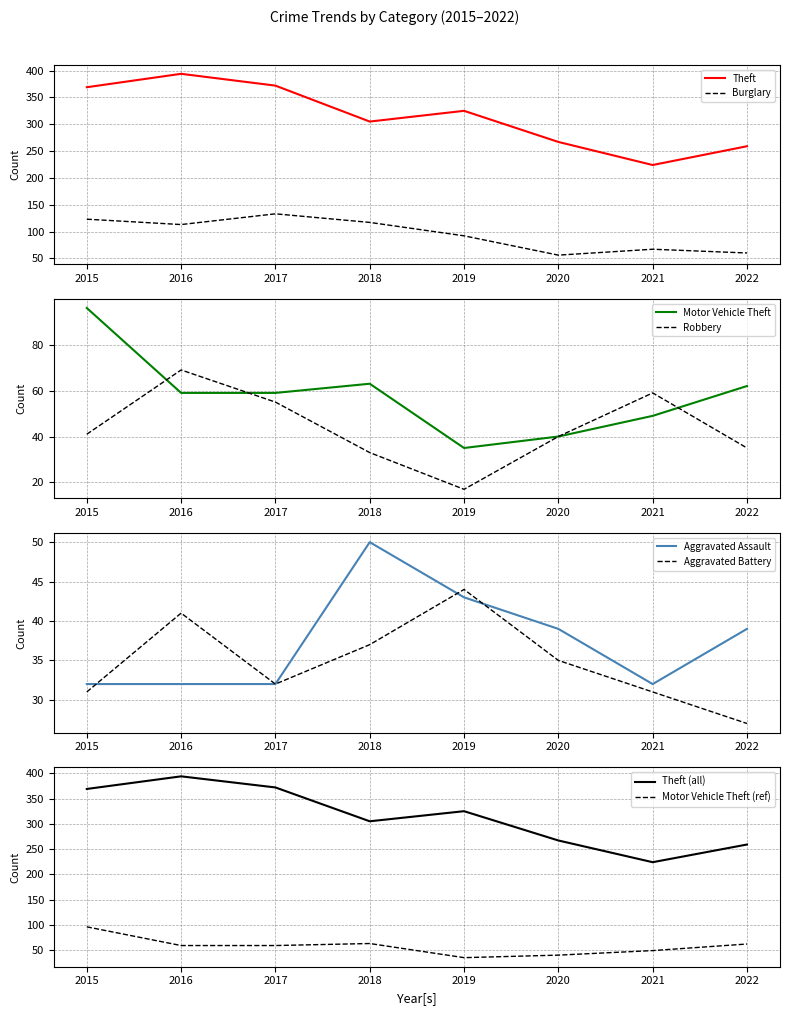

How many distinct data groups are displayed?

6